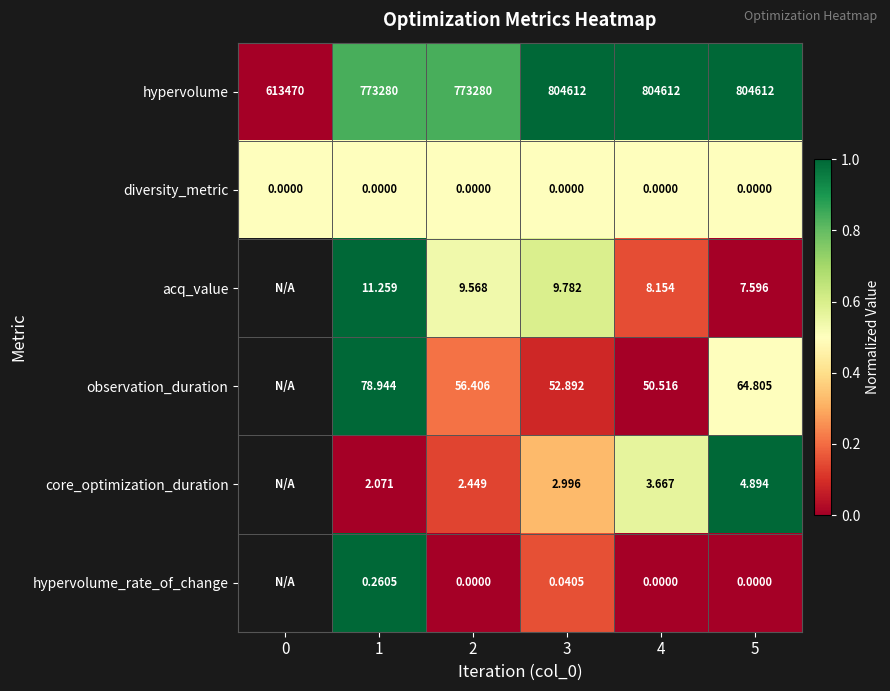

Between 4 and 5, which series saw the biggest shift?

observation_duration